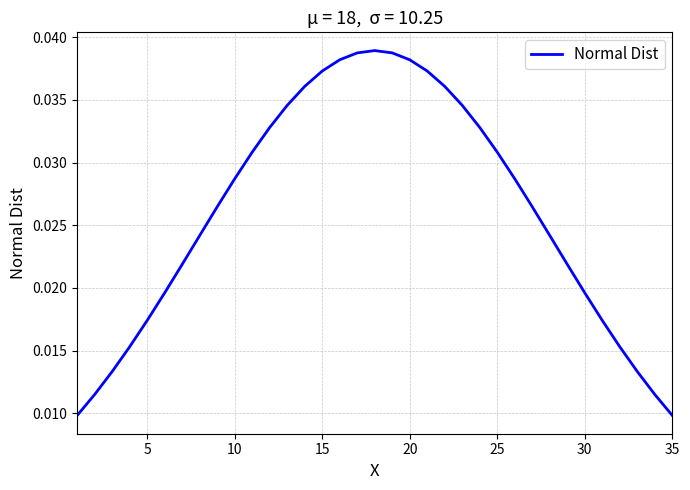

How many lines are shown in the chart?

1